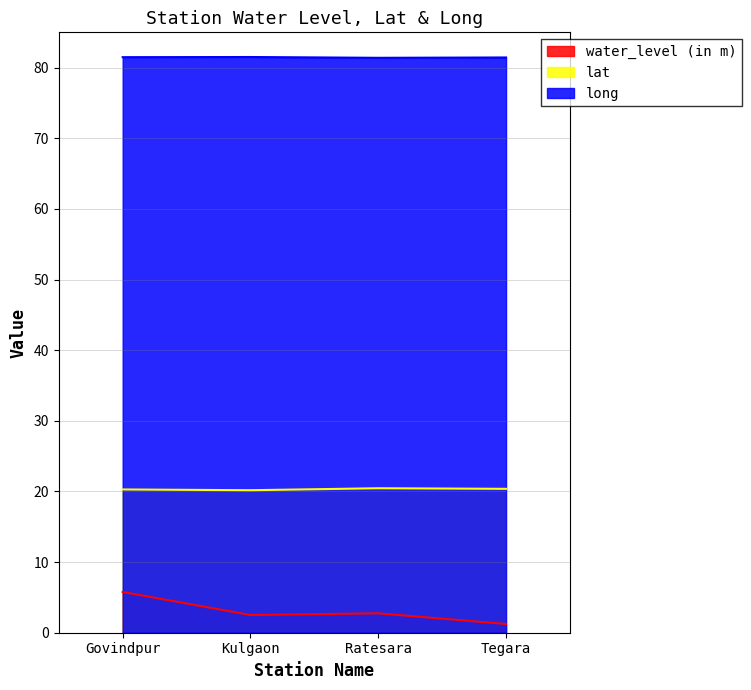

What is the difference between the maximum and second lowest values in the long series?

0.1